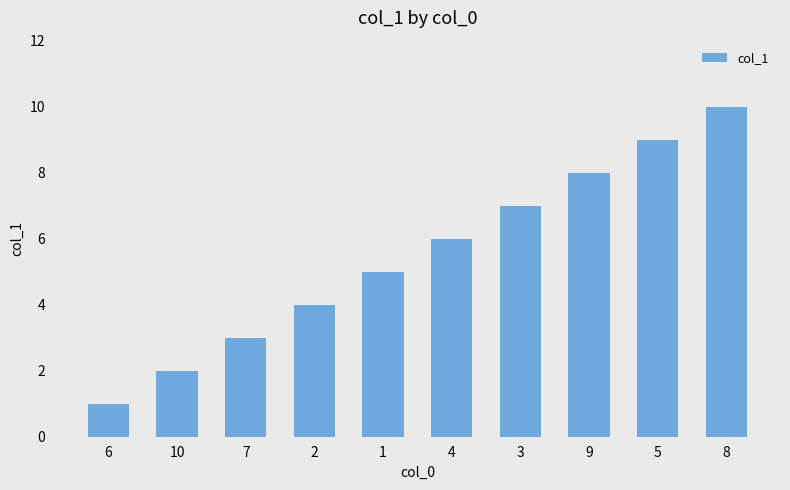

At which label is the value closest to 5?

1